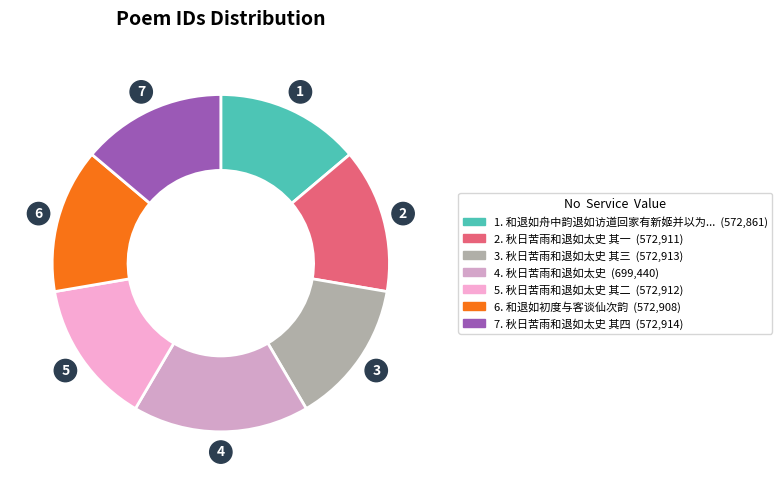

How many slices are in this pie chart?

7